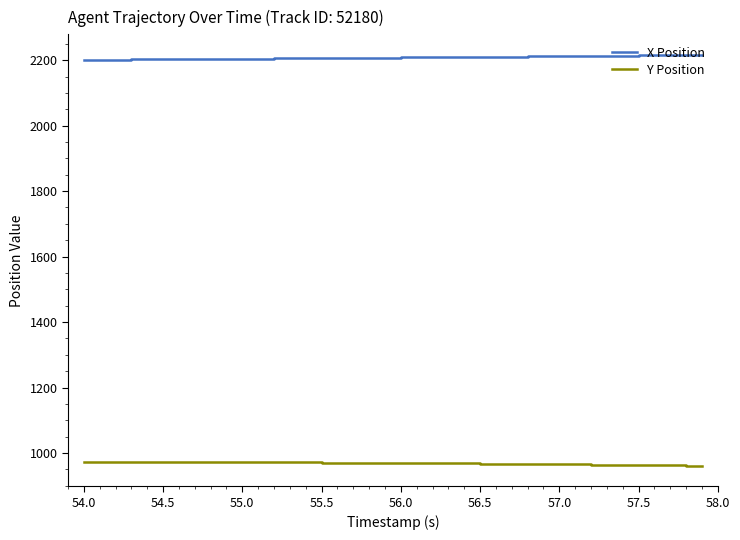

What is the minimum value for X Position?

2201.0